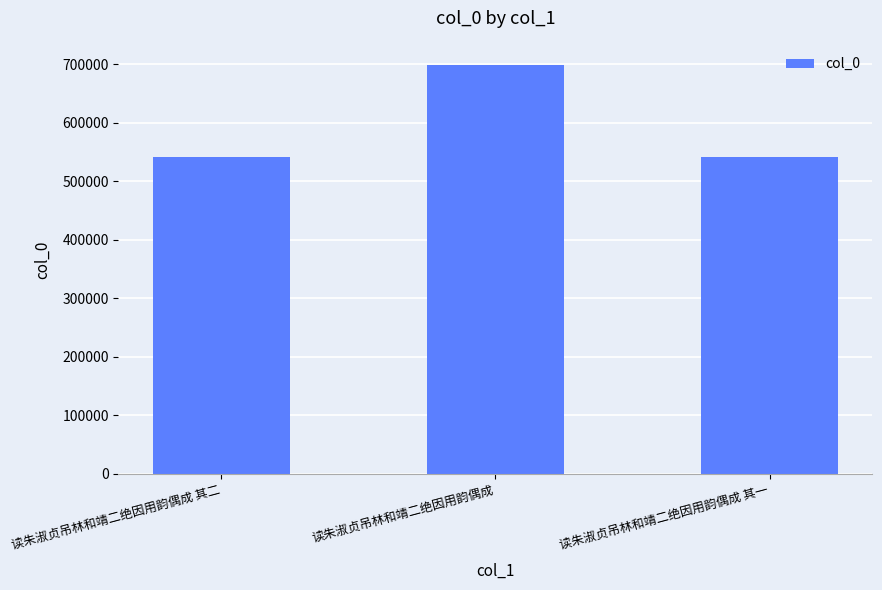

What is the greatest value displayed?

698022